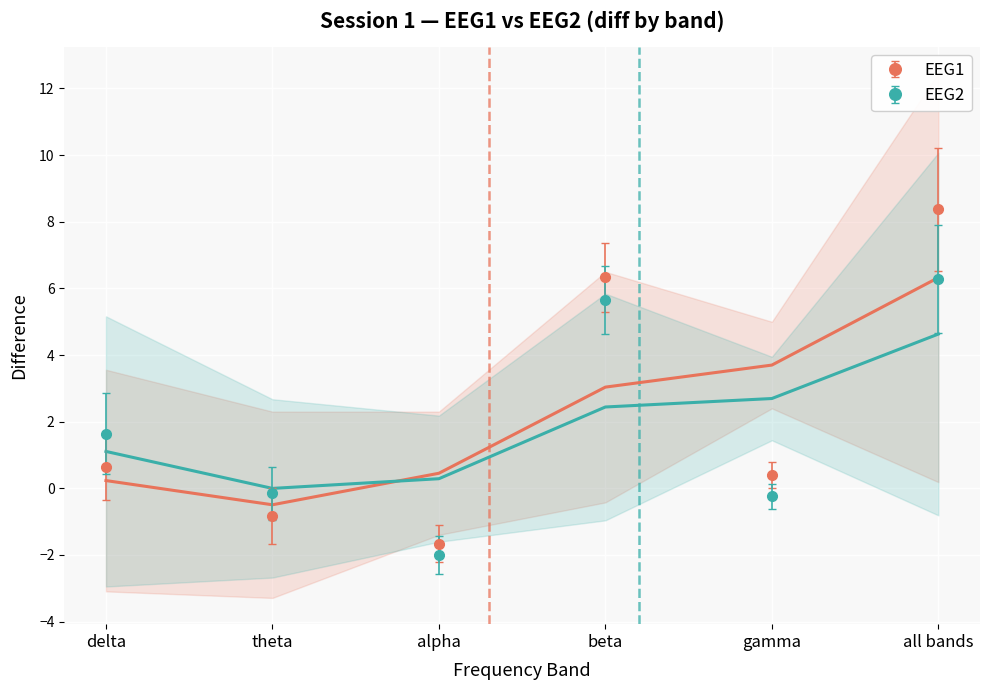

At which category is the sum across all series the highest?

all bands